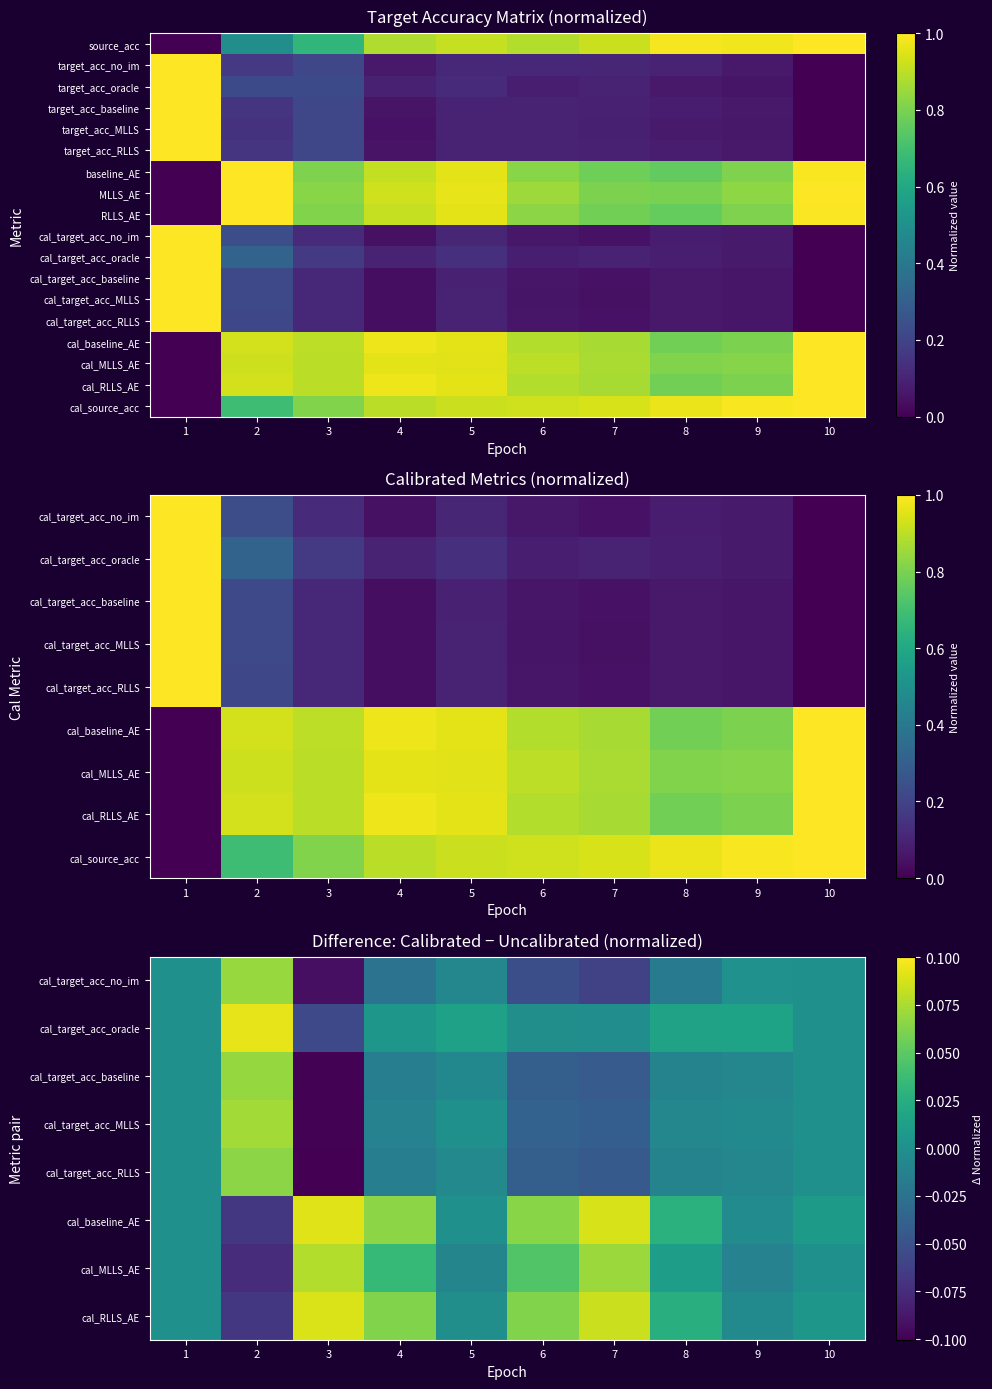

How many categories are shown in the chart?

10